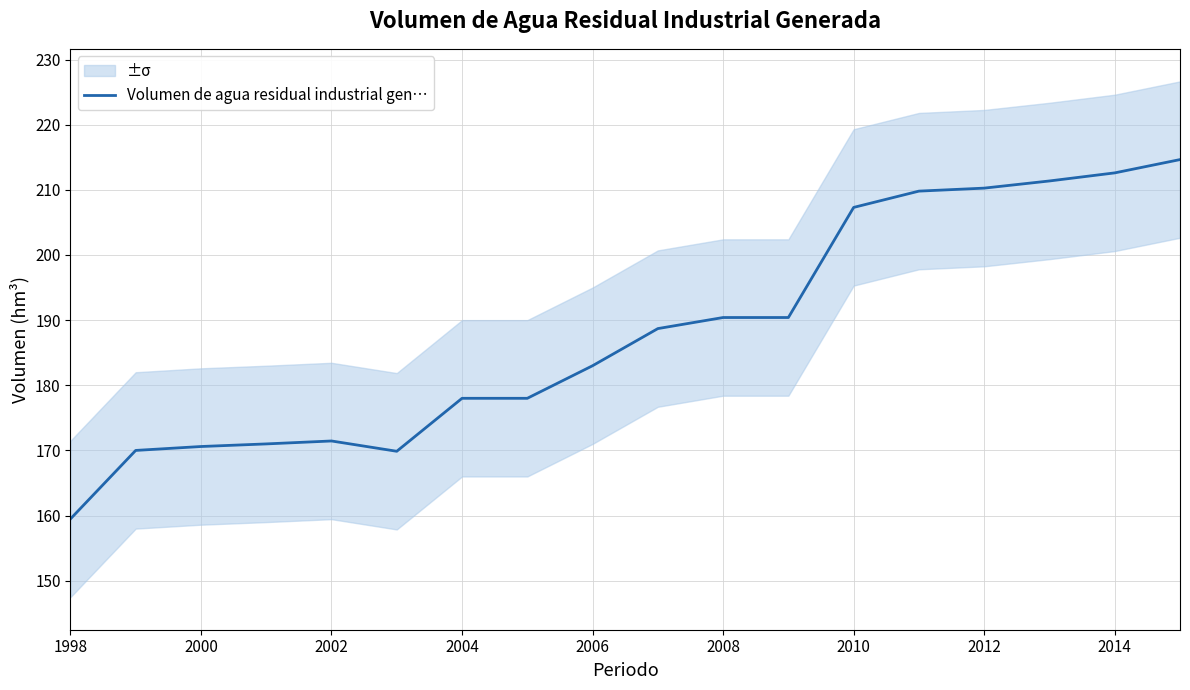

True or false: Volumen de agua residual industrial gen… has a value of 285.7 at 2008.

False